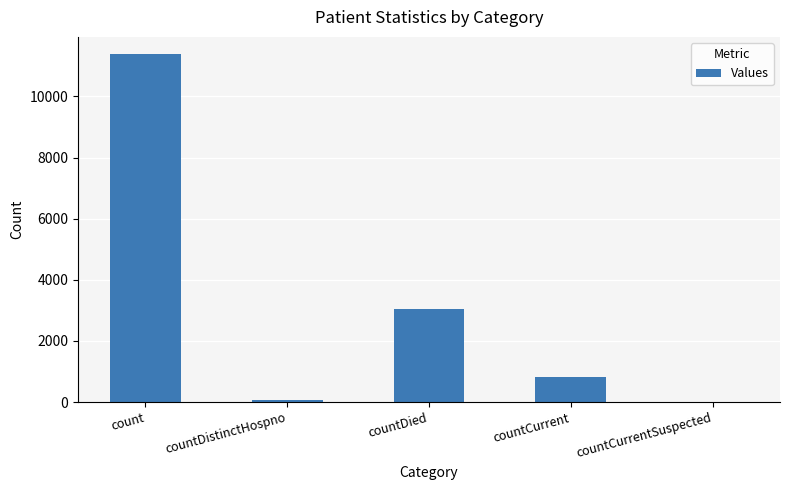

What is the change in value from countCurrent to countCurrentSuspected?

-837